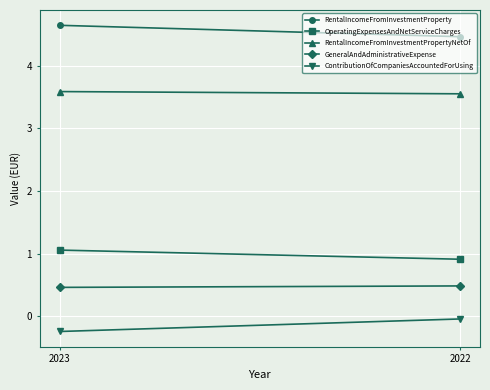

What is the minimum value for ContributionOfCompaniesAccountedForUsing?

-0.2